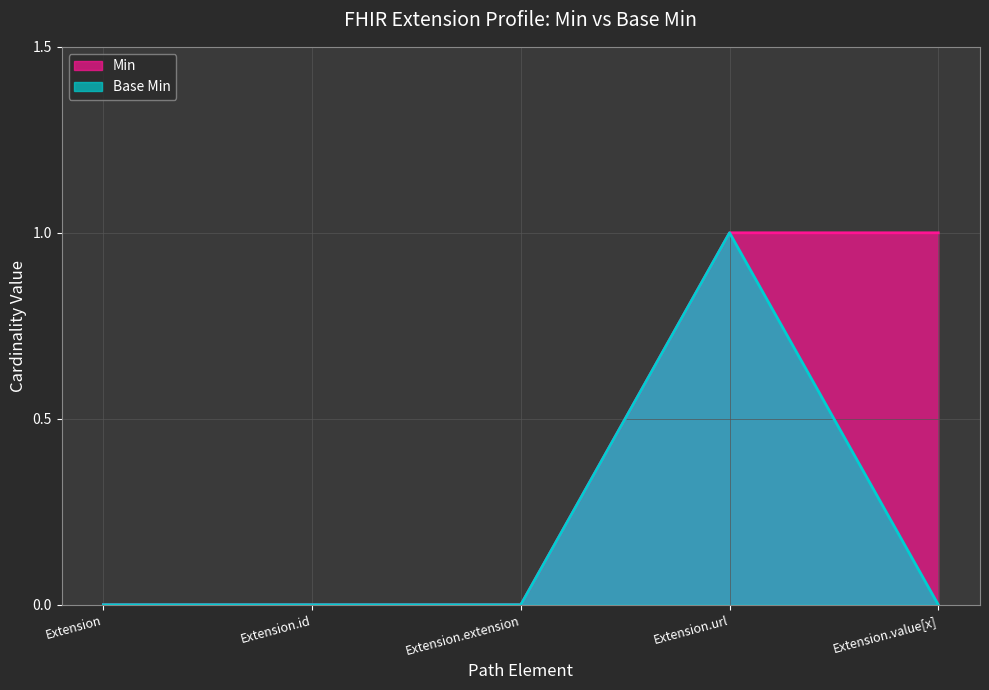

What is the difference between the maximum and minimum values in the Min series?

1